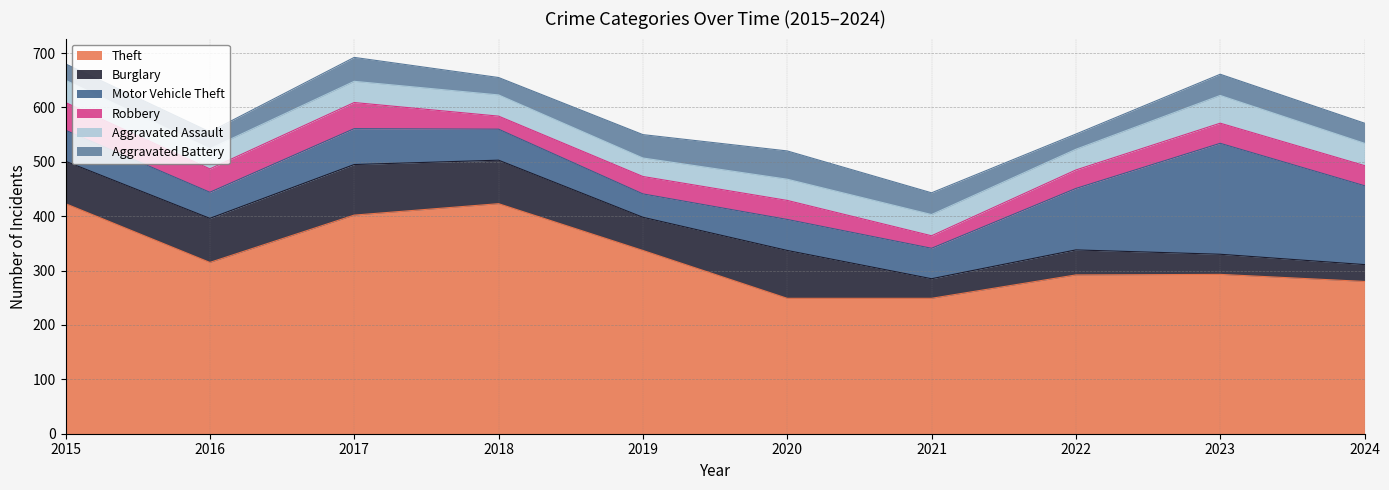

Which series changed the most between 2019 and 2021?

Theft